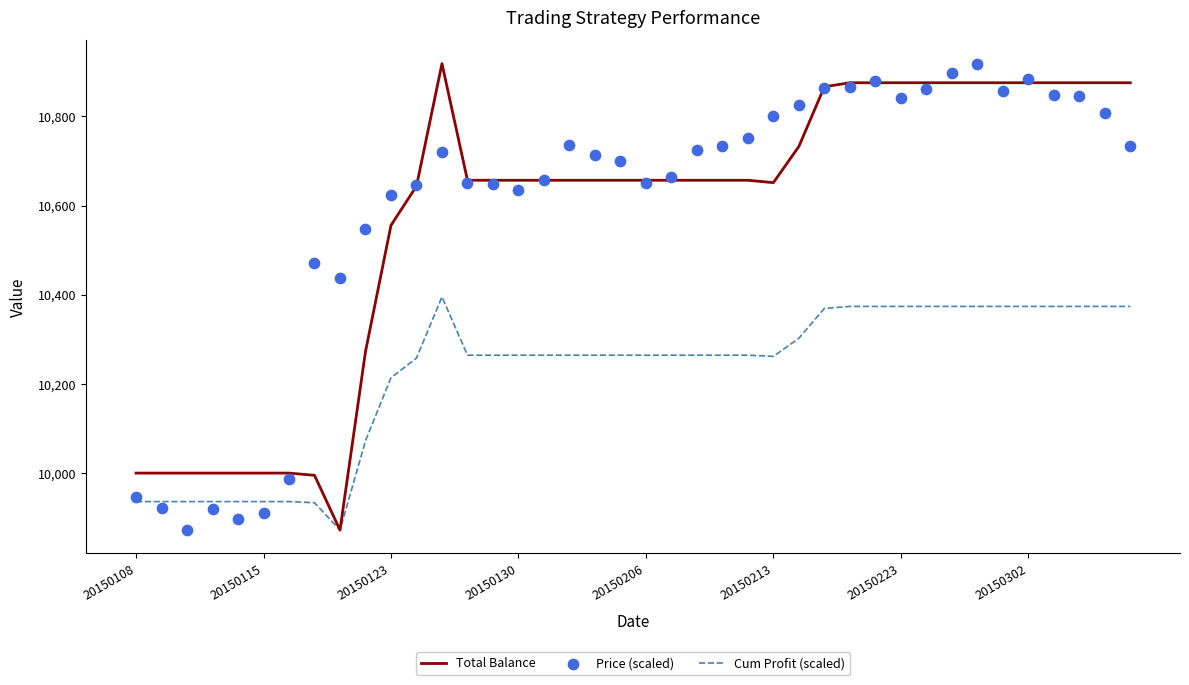

Is the value of Total Balance at 29 greater than the value of Price (scaled) at 28?

Yes